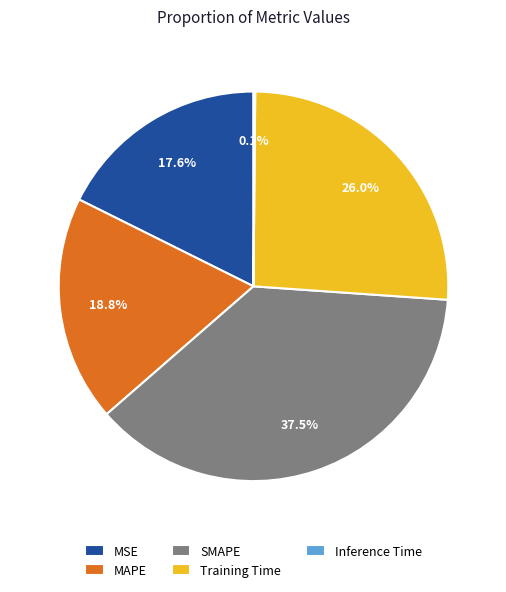

Does SMAPE account for over 50% of the chart?

No